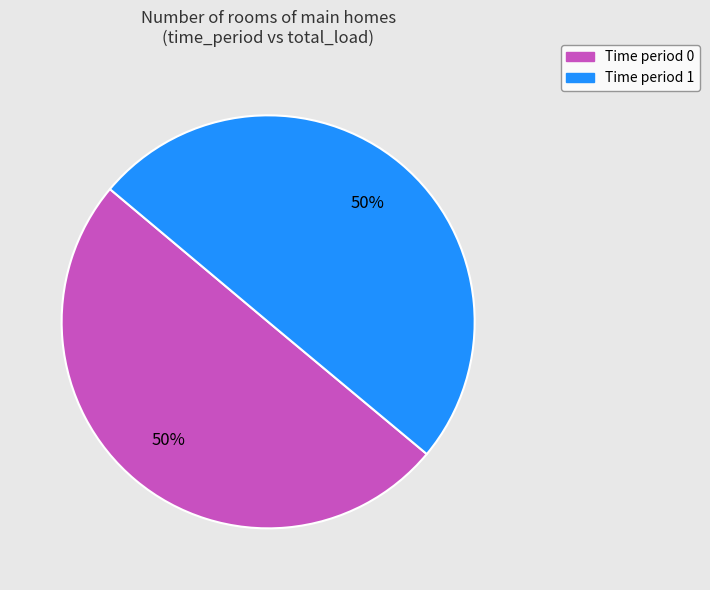

To the nearest percent, what is the average slice percentage?

50%